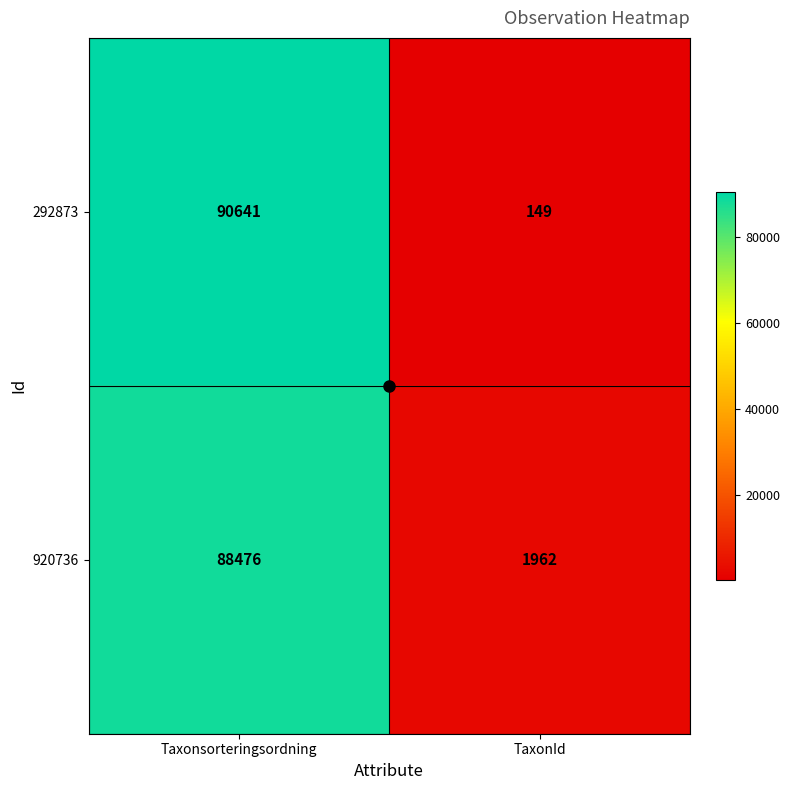

At which category is the sum across all series the highest?

Taxonsorteringsordning